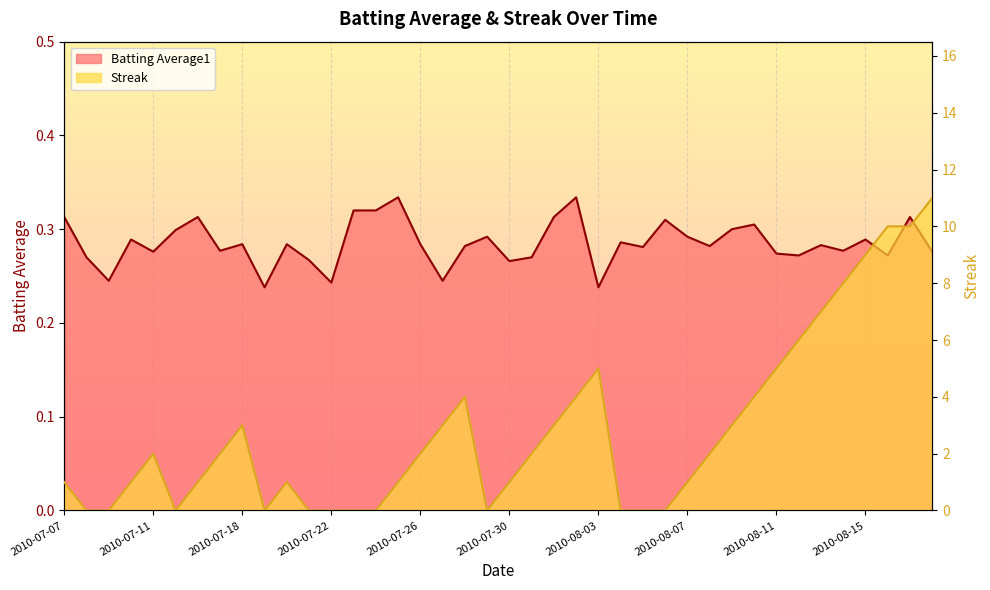

Rank the categories by Streak value from lowest to highest.

2010-07-08, 2010-07-09, 2010-07-15, 2010-07-19, 2010-07-21, 2010-07-22, 2010-07-23, 2010-07-24, 2010-07-29, 2010-08-04, 2010-08-05, 2010-08-06, 2010-07-07, 2010-07-10, 2010-07-16, 2010-07-20, 2010-07-25, 2010-07-30, 2010-08-07, 2010-07-11, 2010-07-17, 2010-07-26, 2010-07-31, 2010-08-08, 2010-07-18, 2010-07-27, 2010-08-01, 2010-08-09, 2010-07-28, 2010-08-02, 2010-08-10, 2010-08-03, 2010-08-11, 2010-08-12, 2010-08-13, 2010-08-14, 2010-08-15, 2010-08-16, 2010-08-17, 2010-08-18